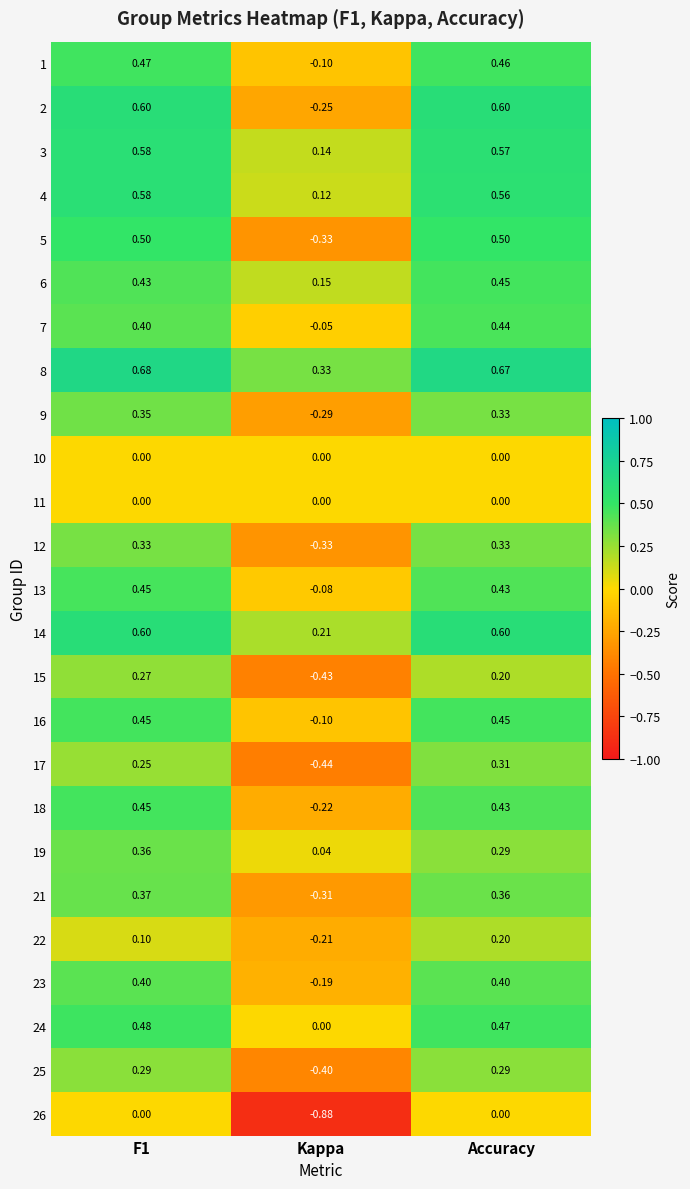

Is the value of 8 at Kappa greater than the value of 11 at Kappa?

Yes